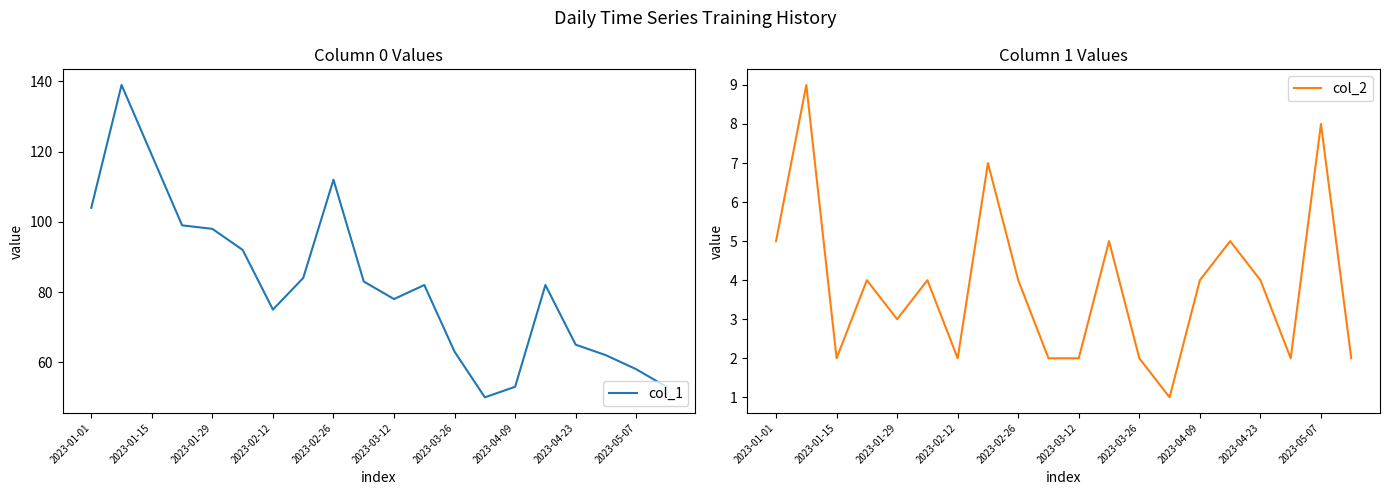

The value of col_2 at 11 is 1. True or false?

False